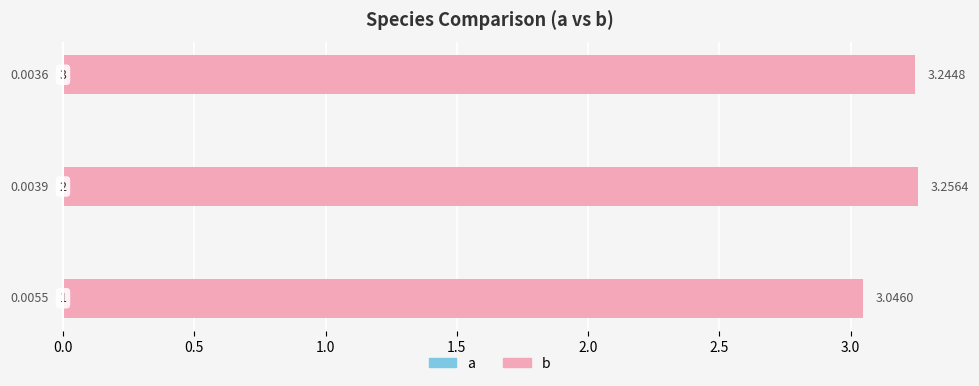

What is the greatest value displayed?

3.3